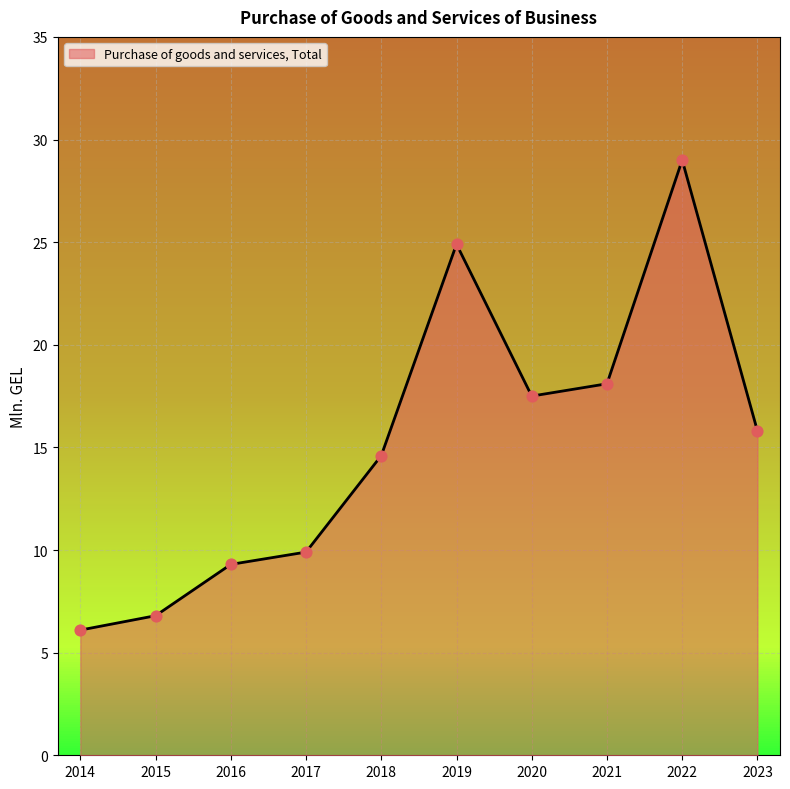

Approximately how many times larger is the value at 2022 compared to 2019?

1.2